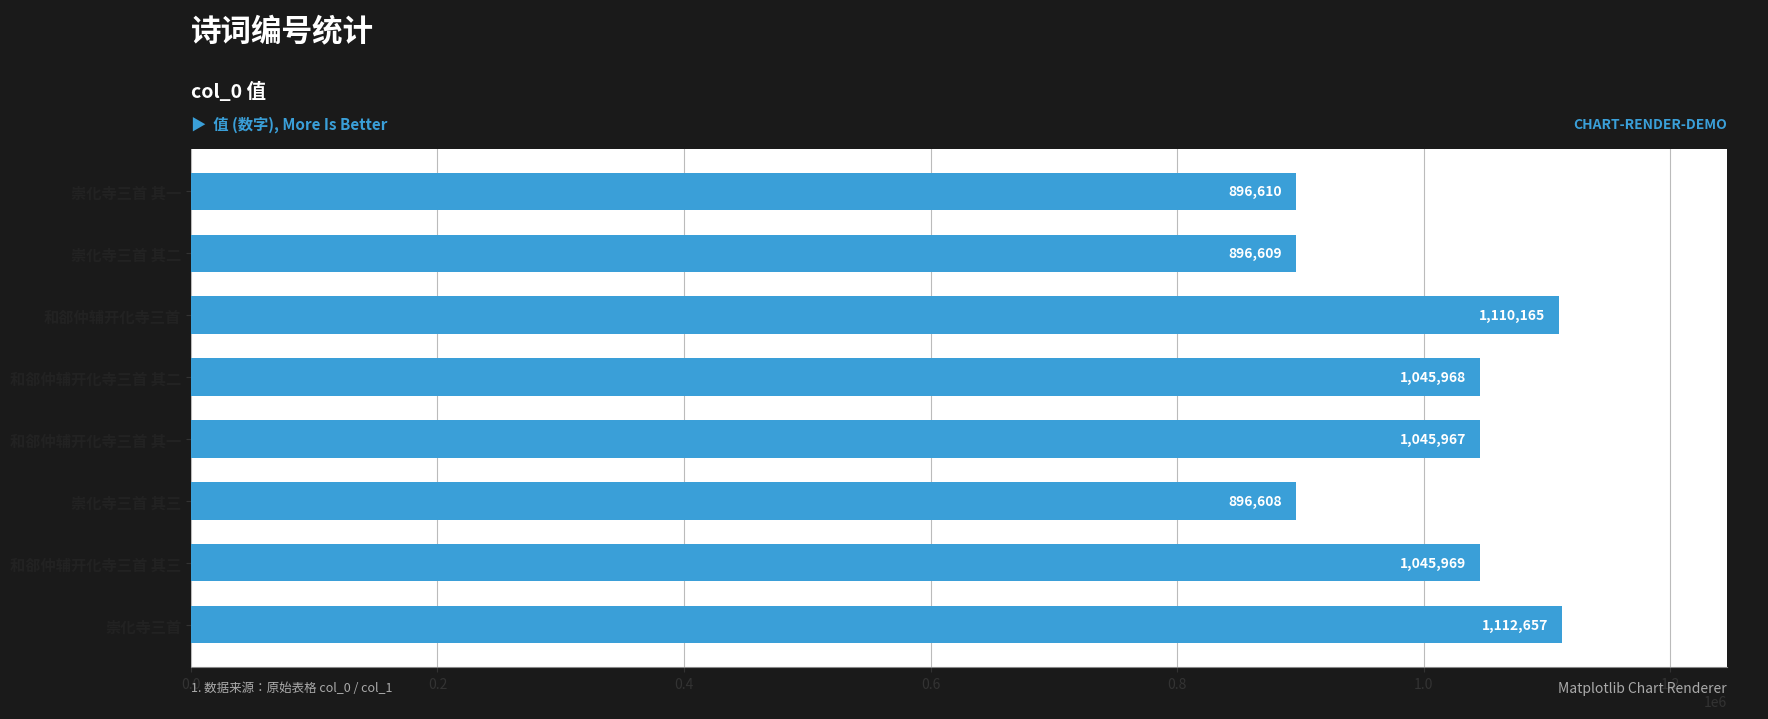

Reading top to bottom, transcribe all the data shown in this chart.

896610	896609	1110165	1045968	1045967	896608	1045969	1112657